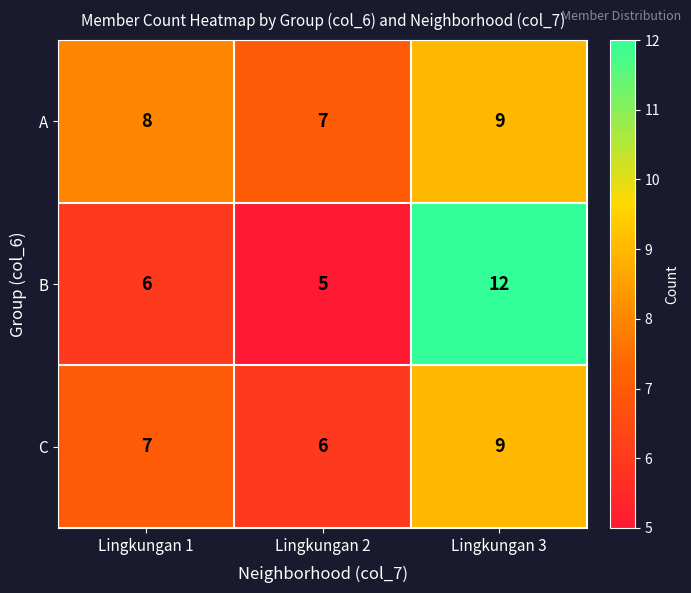

What is the sum of all B values?

23